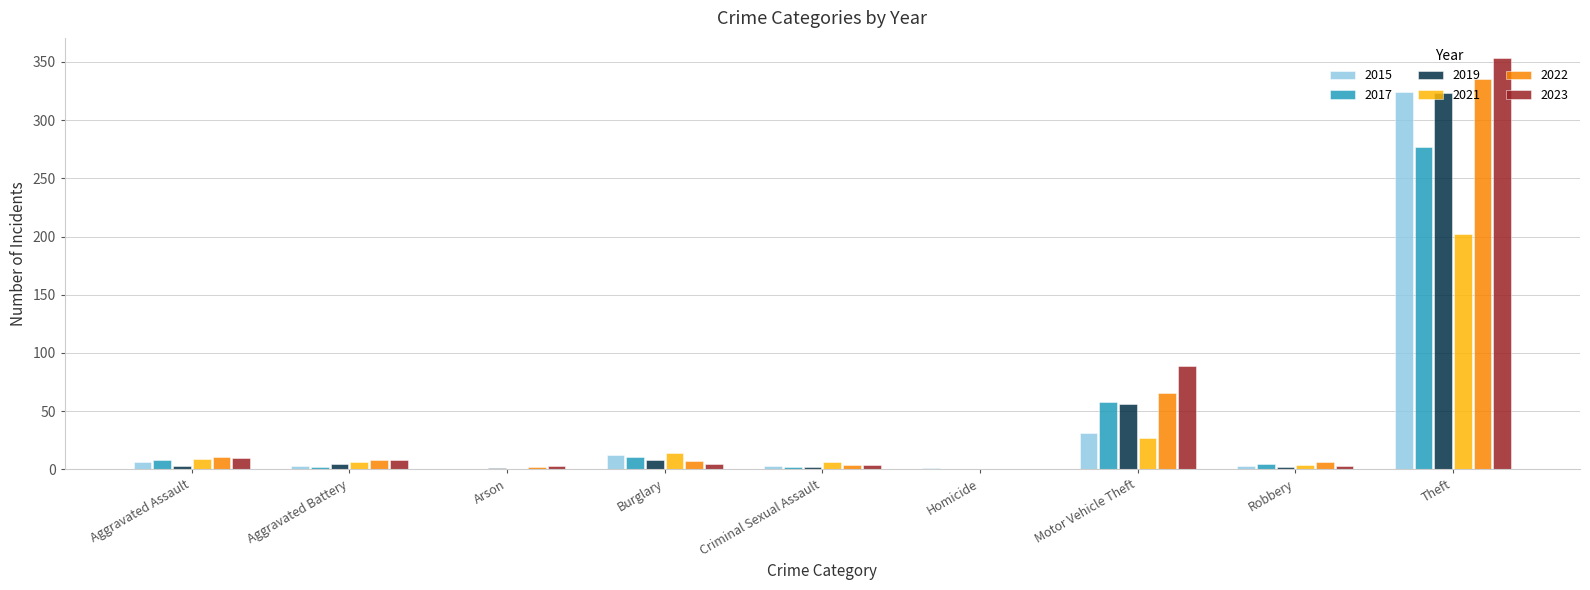

What is the maximum value shown in the chart?

353